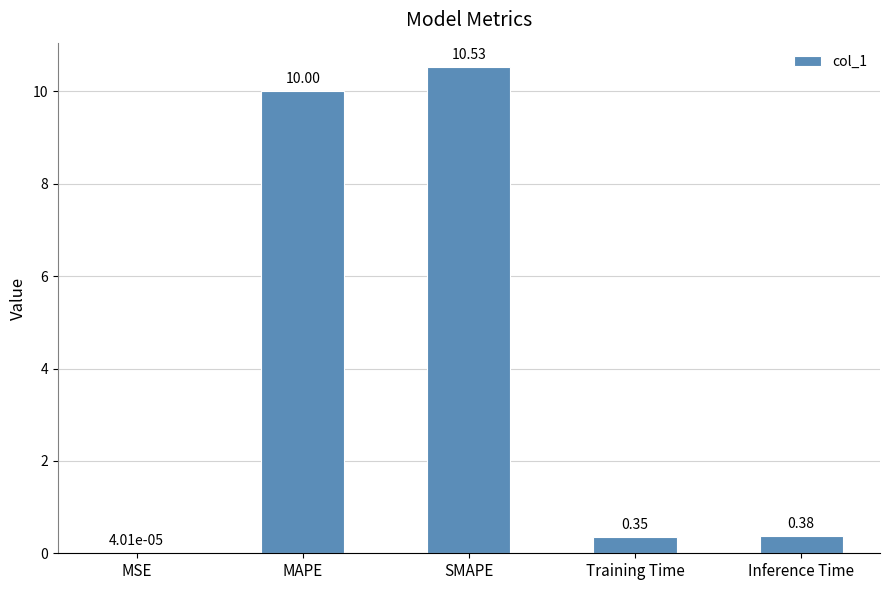

Between SMAPE and Inference Time, which is larger?

SMAPE